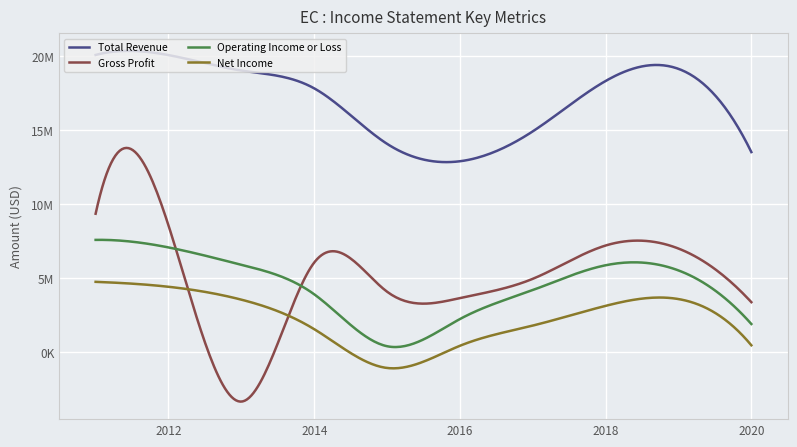

In Gross Profit, how many points are higher than both neighbors (excluding endpoints)?

2